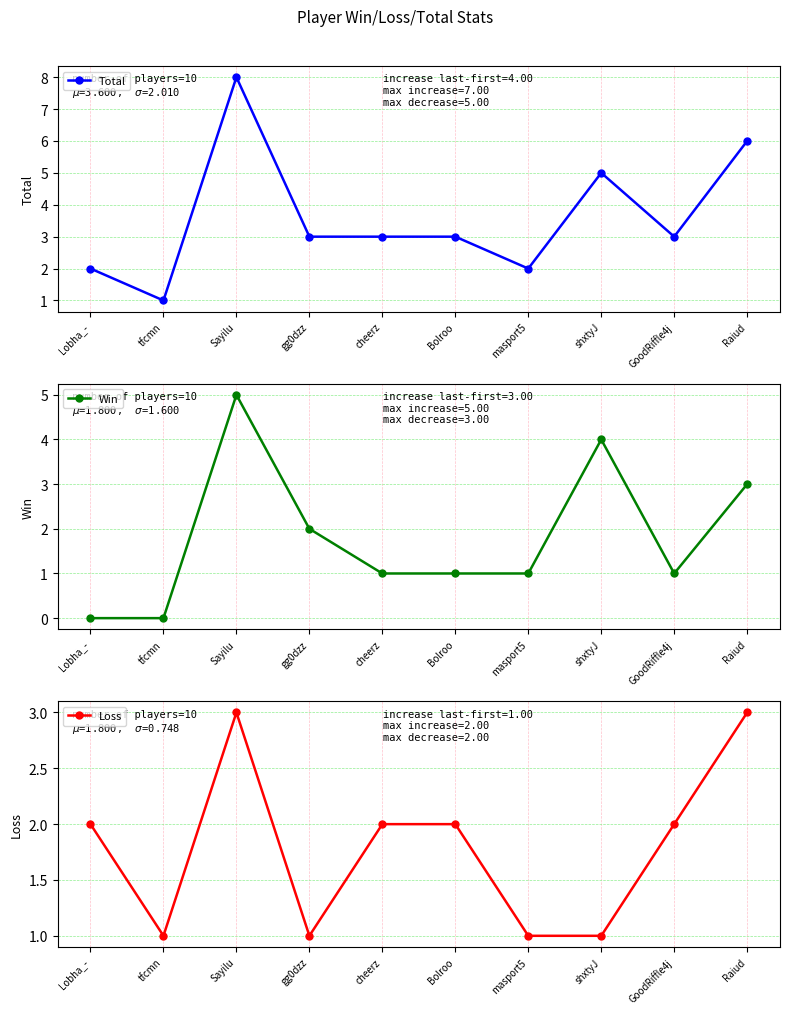

Is this an area chart (filled region under the line)?

No